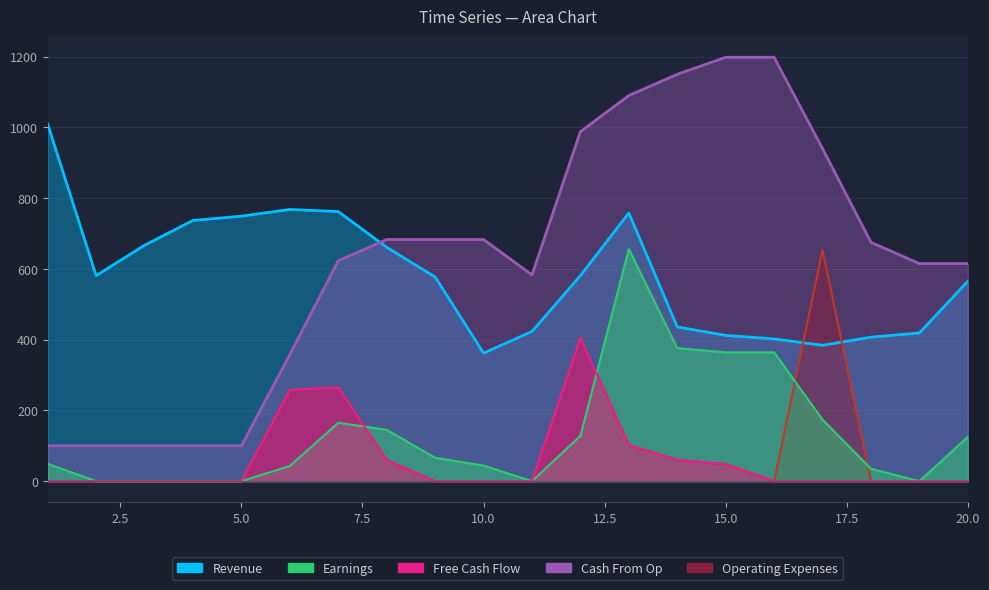

How many lines are shown in the chart?

5